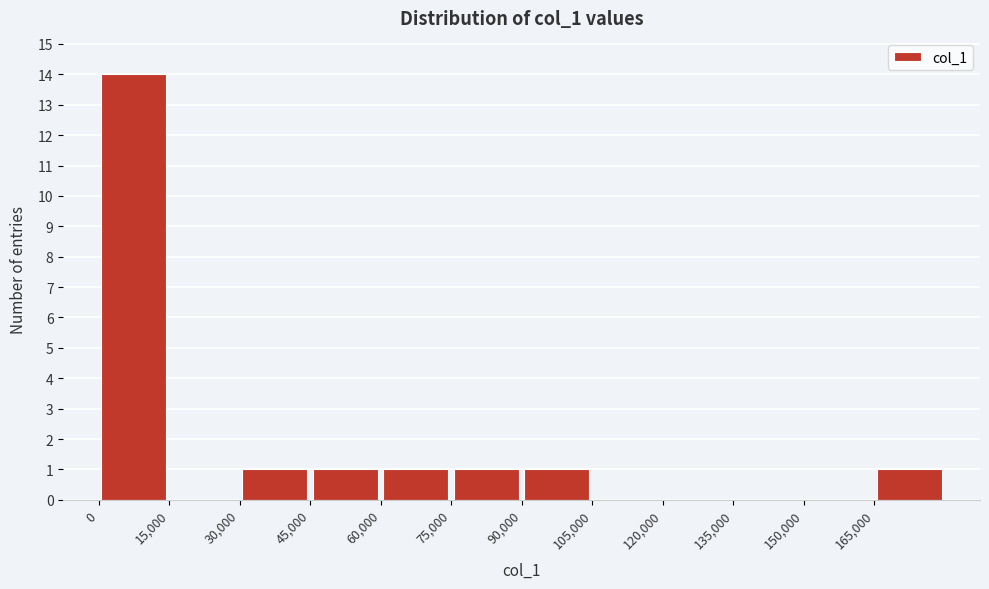

What is the height of the bar covering 75000 to 90000 on the x-axis? Neither the bar edges nor the heights are printed on the chart, so give them approximately, as read against the axes.

1